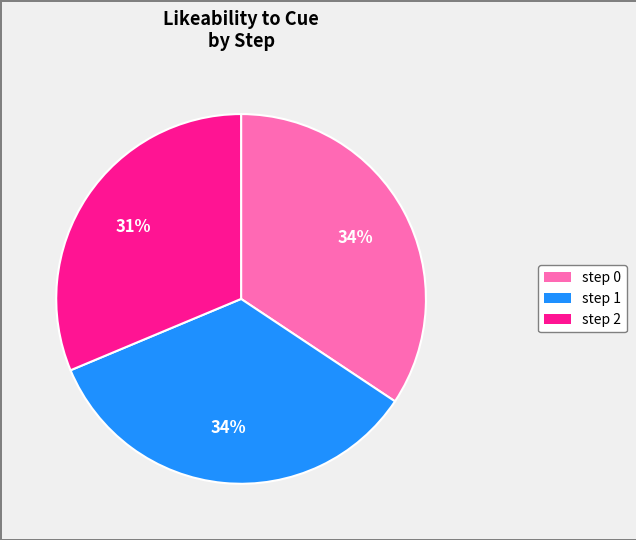

True or false: step 1 accounts for 23% of the total.

False